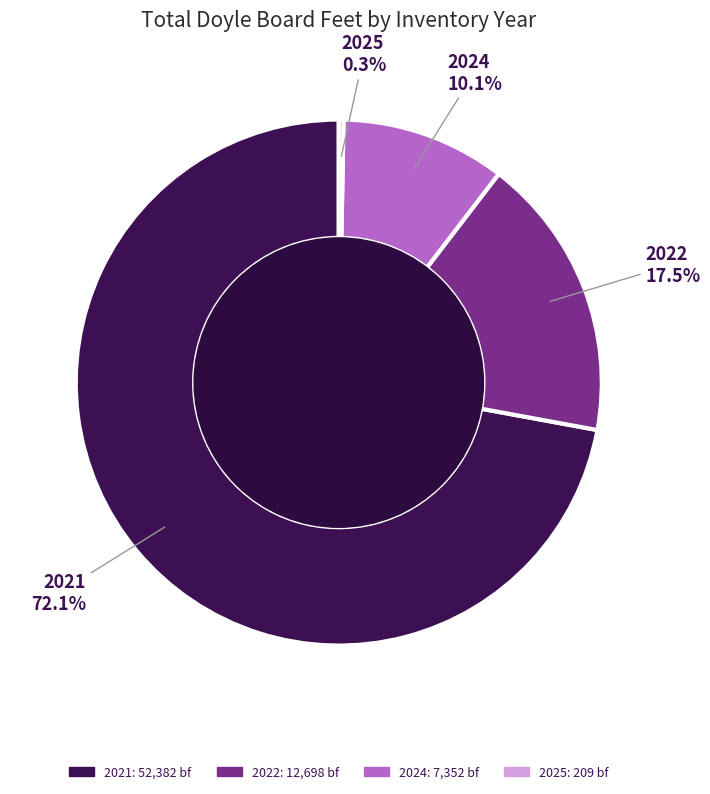

Does any single category account for the majority?

Yes